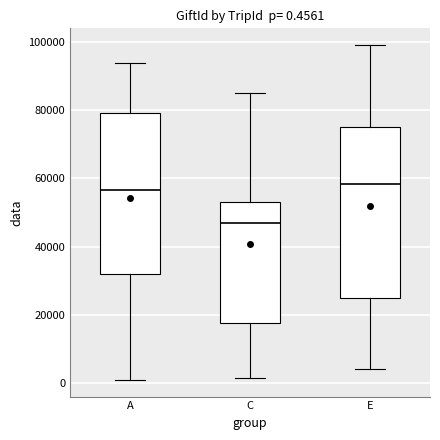

Which box is the tallest, from its lower edge to its upper edge?

E